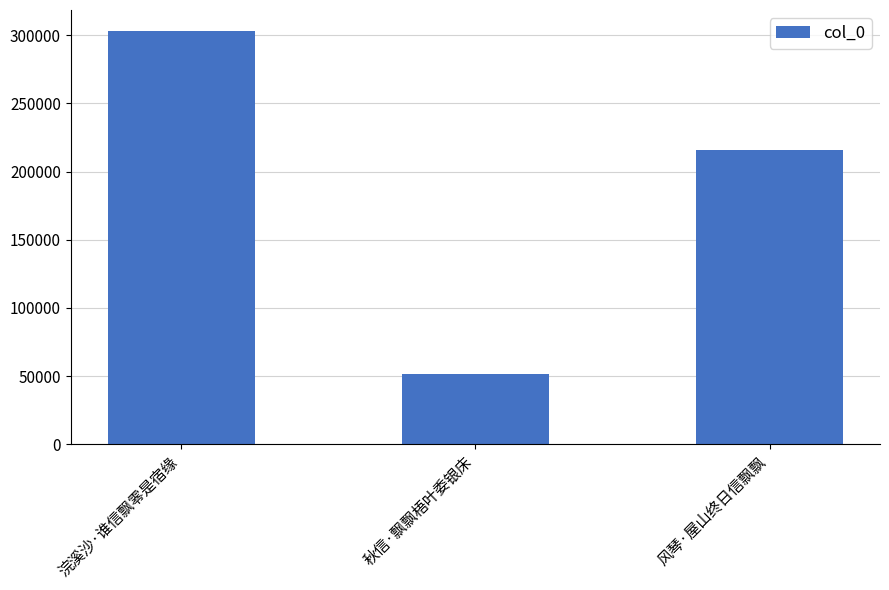

At which label does the data first exceed 215537?

浣溪沙·谁信飘零是宿缘